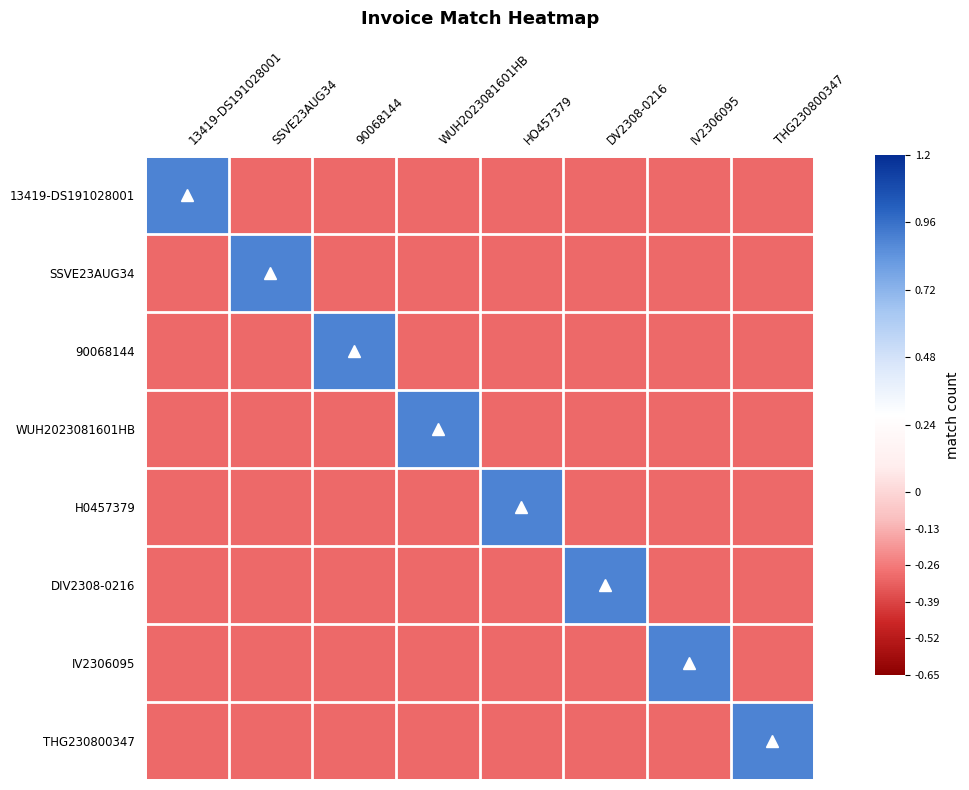

Which has a higher value, 90068144 or WUH2023081601HB?

90068144